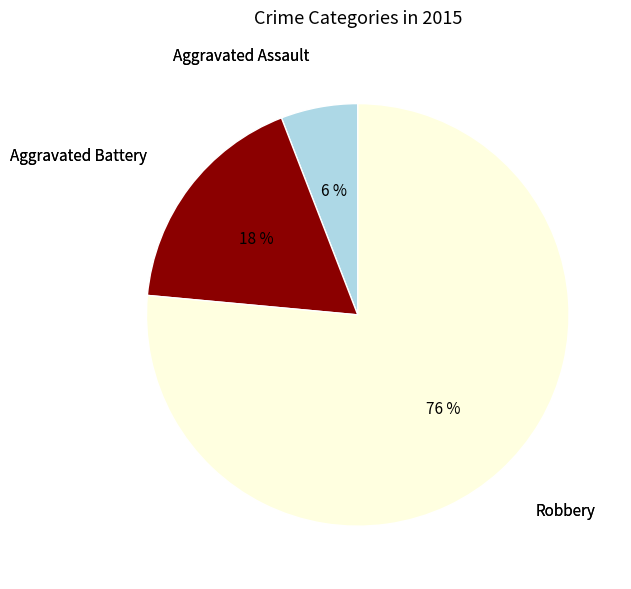

To the nearest percent, what is the average slice percentage?

33%